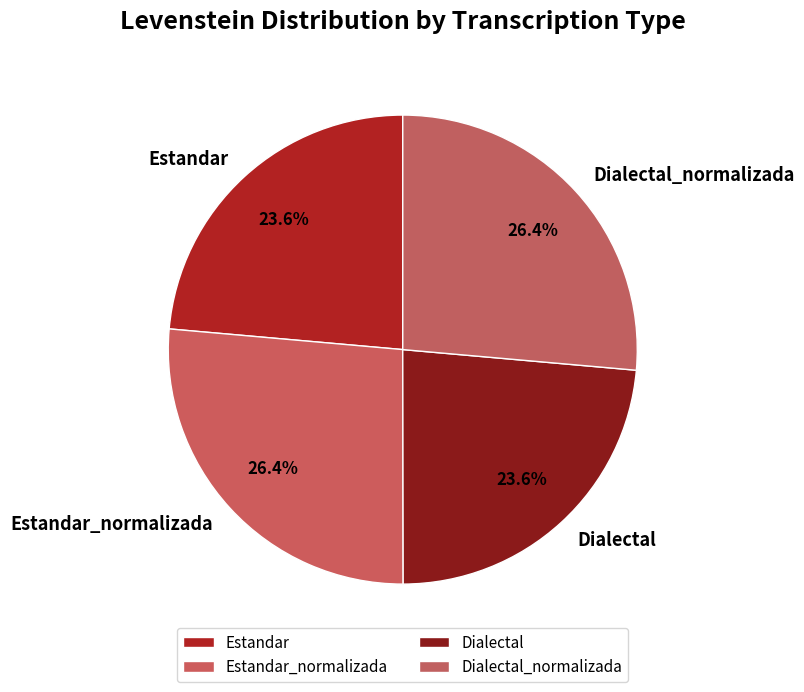

True or false: Dialectal accounts for 9% of the total.

False